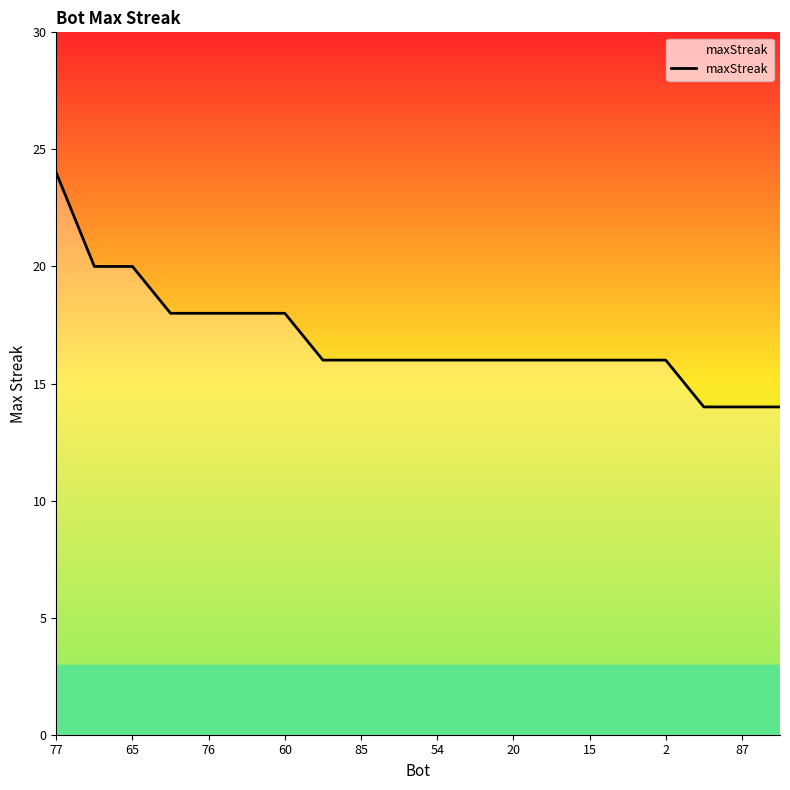

How many distinct data groups are displayed?

1